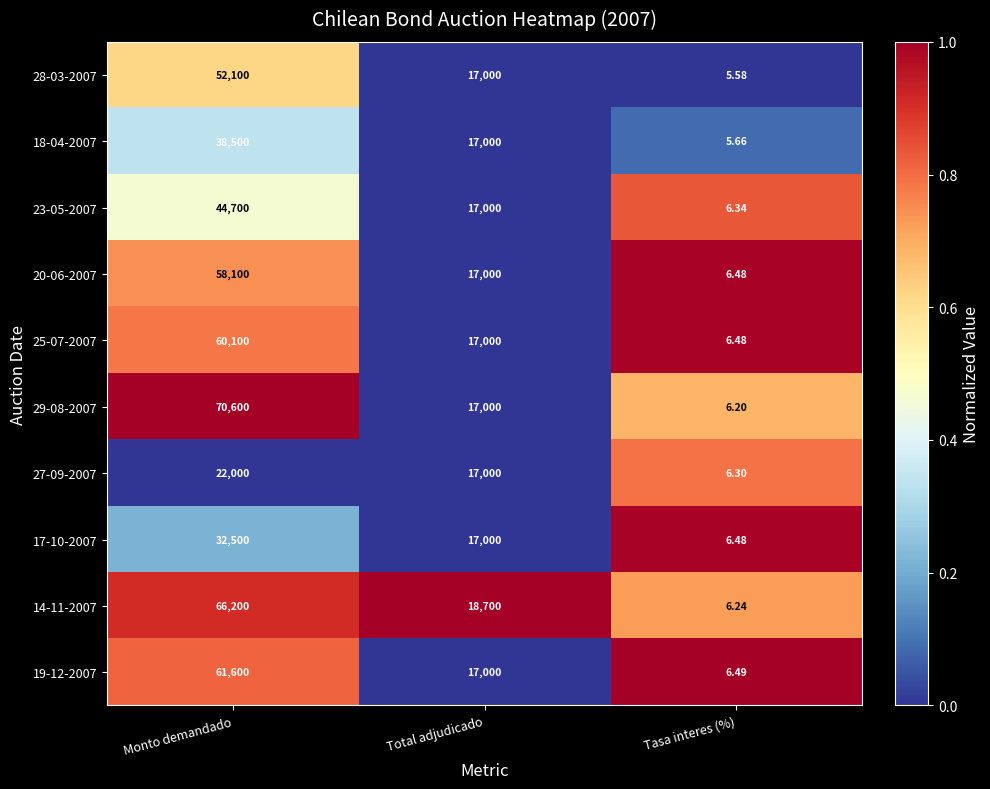

Which category has the lowest value in the 29-08-2007 series?

Tasa interes (%)